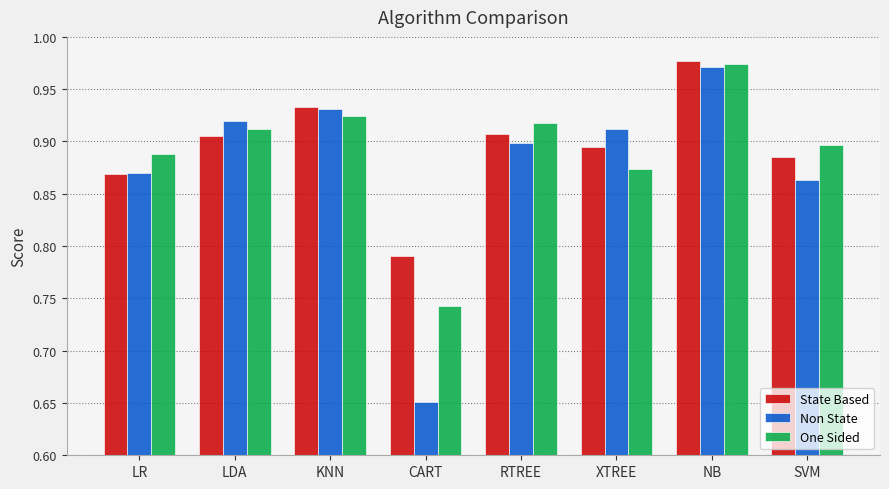

Which label corresponds to the largest value in the chart?

NB